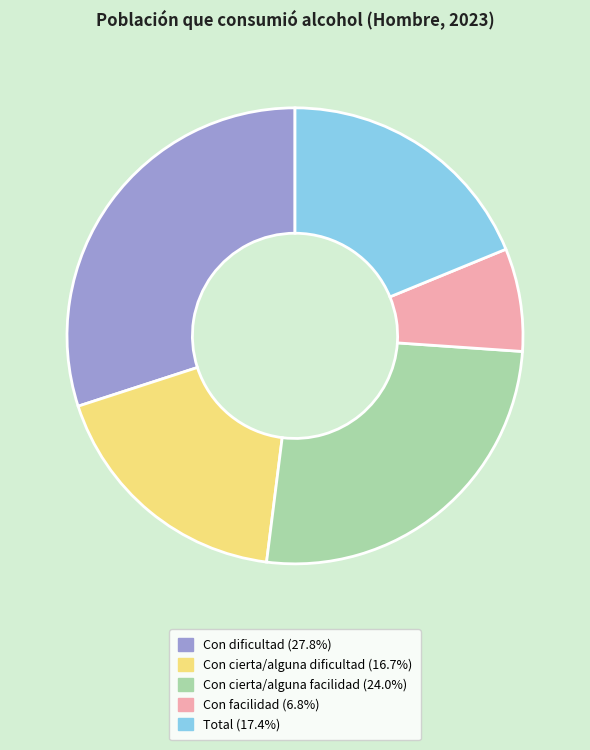

Which category has the smallest portion of the pie?

Con facilidad